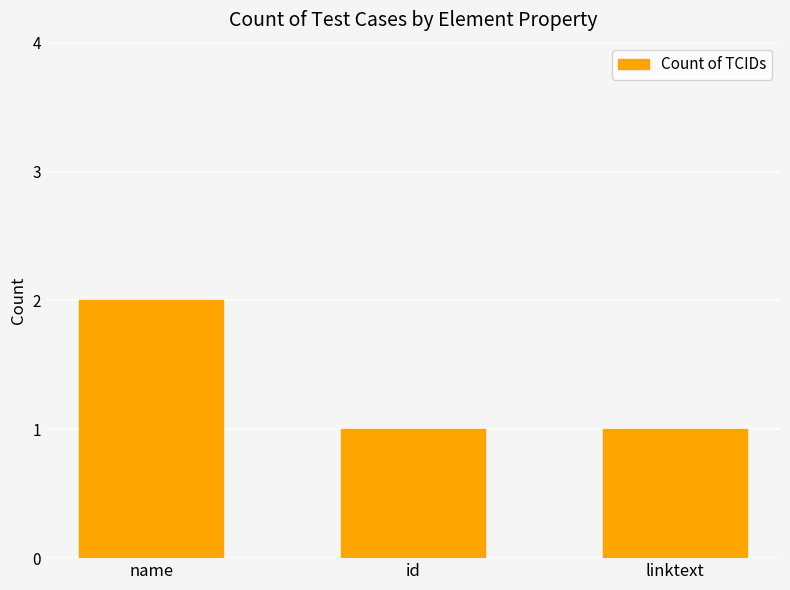

Which category has the highest value across all series?

name